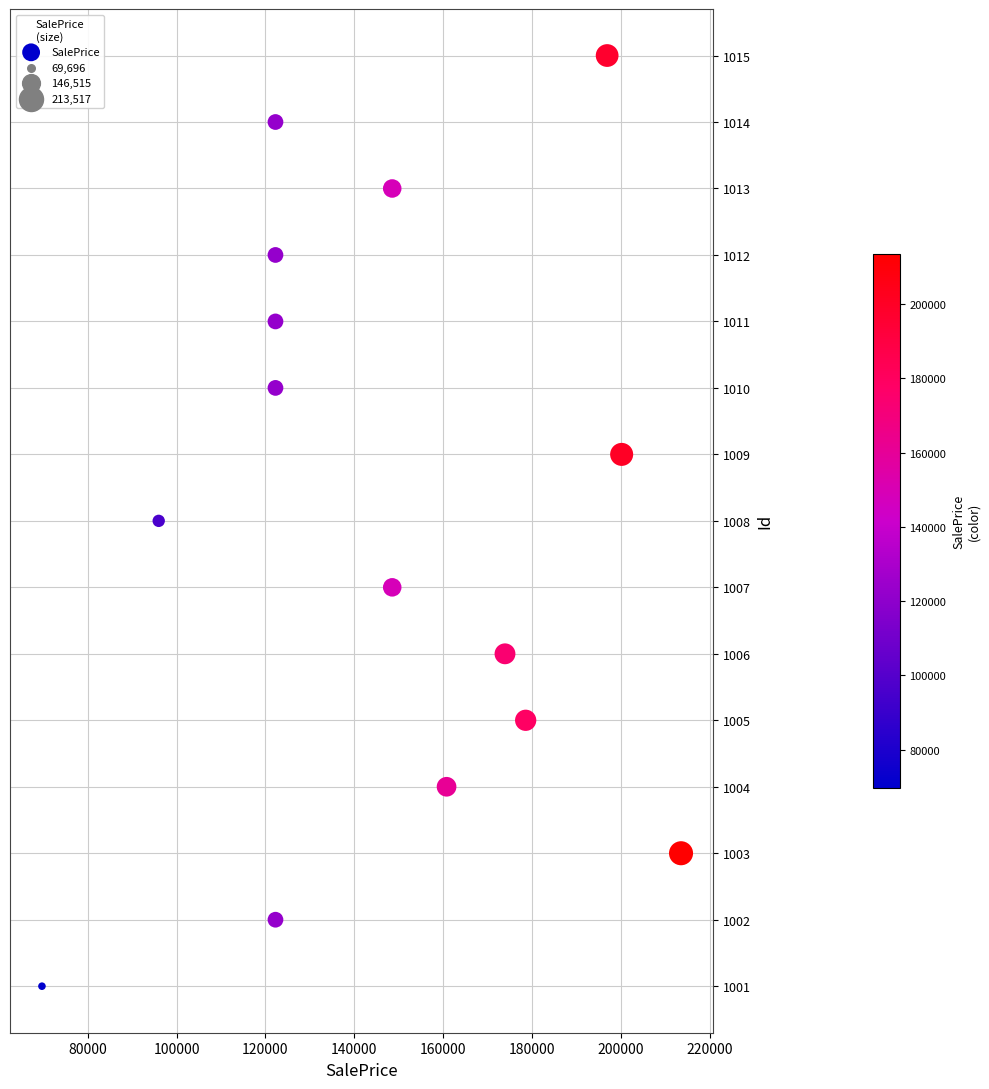

What is the range of Y values (max minus min)?

14